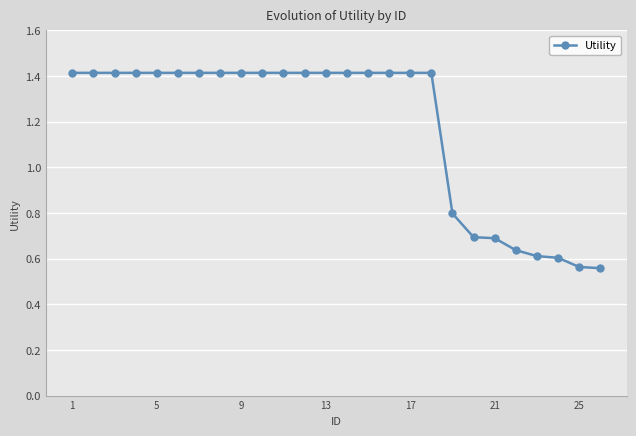

Count the number of data series in this chart.

1